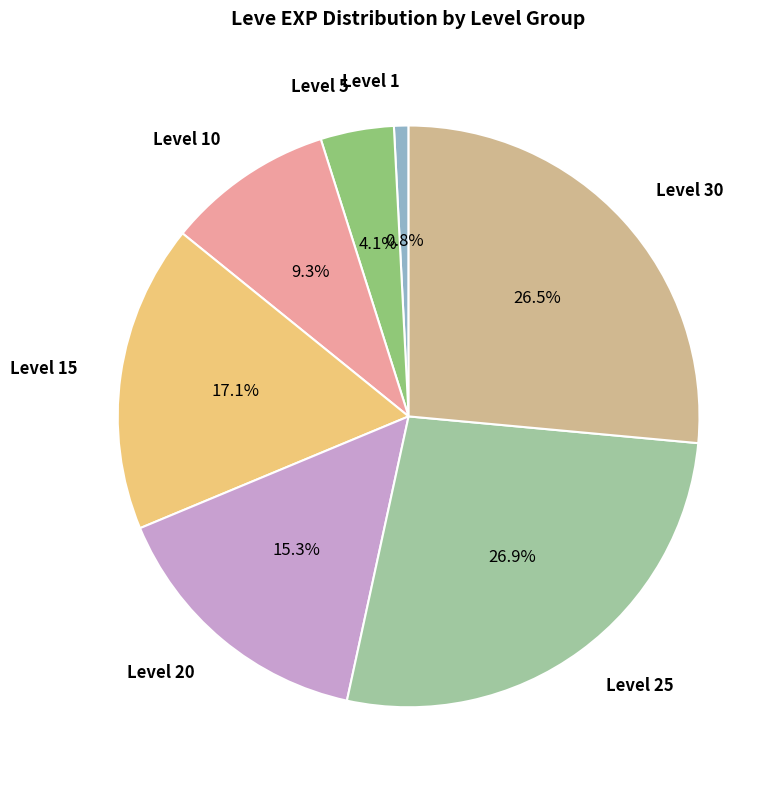

Between Level 5 and Level 25, which is larger?

Level 25